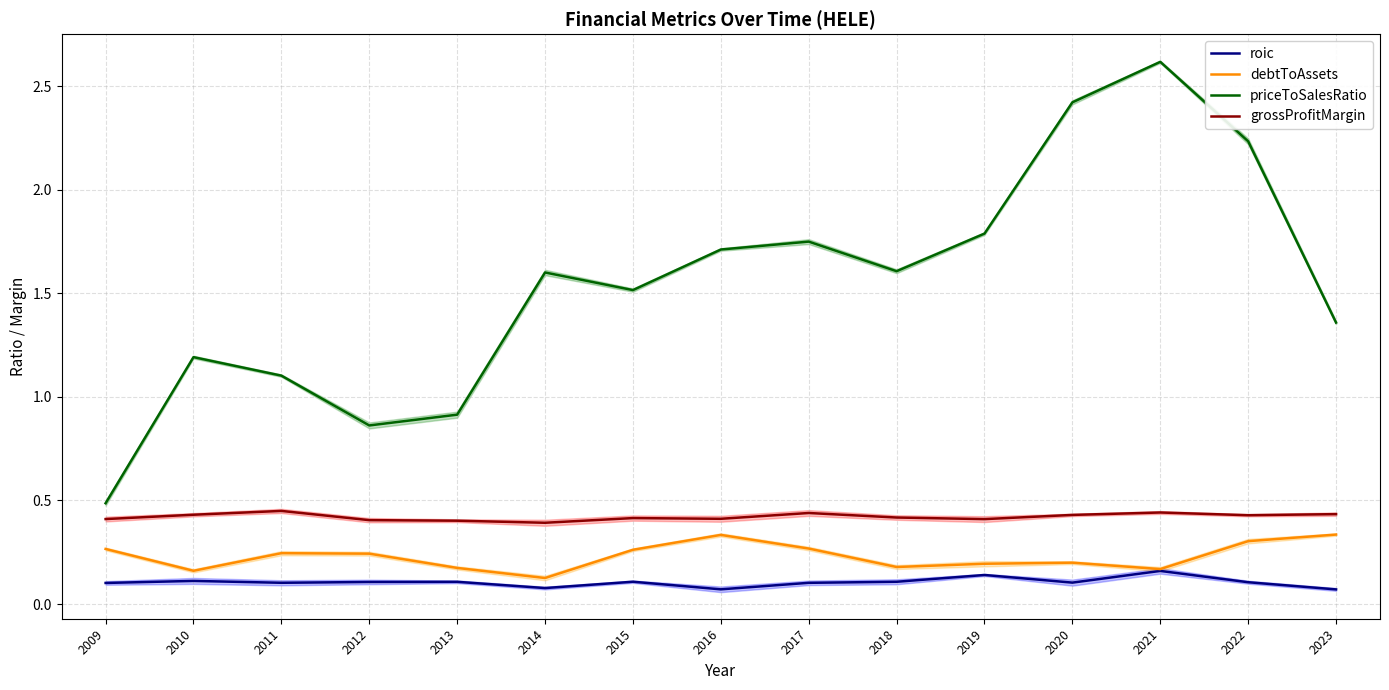

What is the sum of the grossProfitMargin values at 2009 and 2023?

0.8